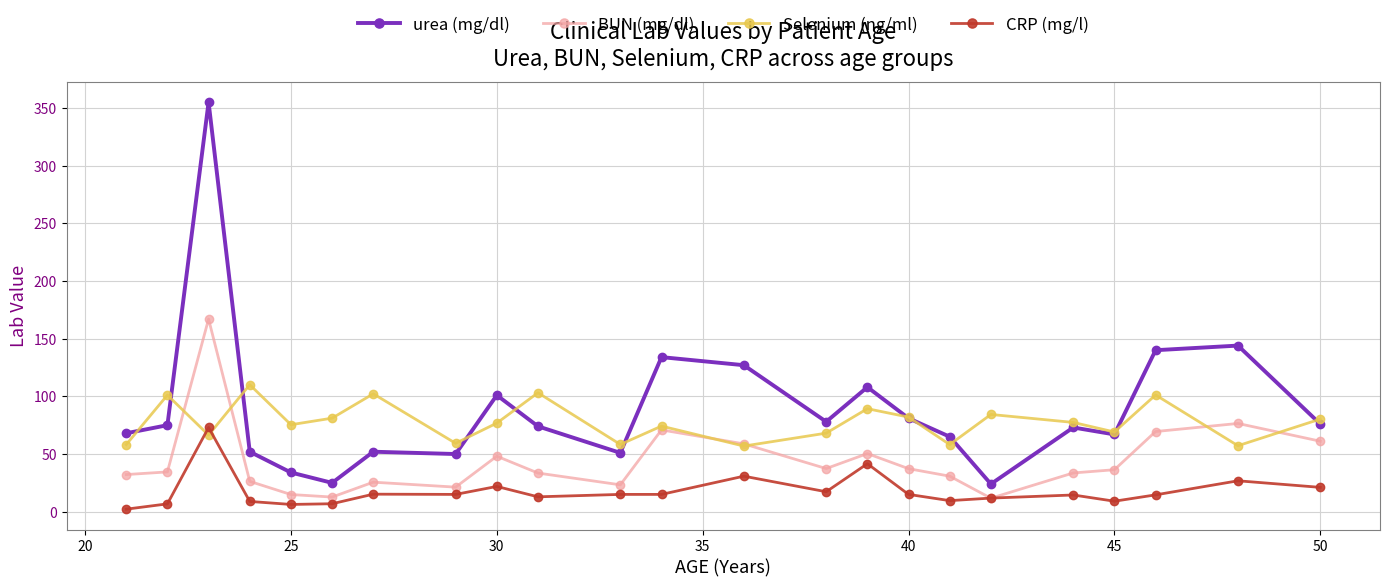

What is the maximum value shown in the chart?

355.0